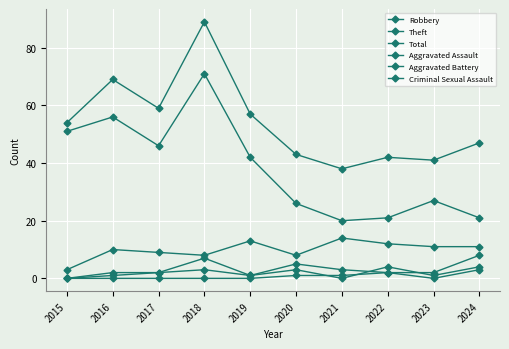

Which category has the highest value in the Aggravated Assault series?

2022